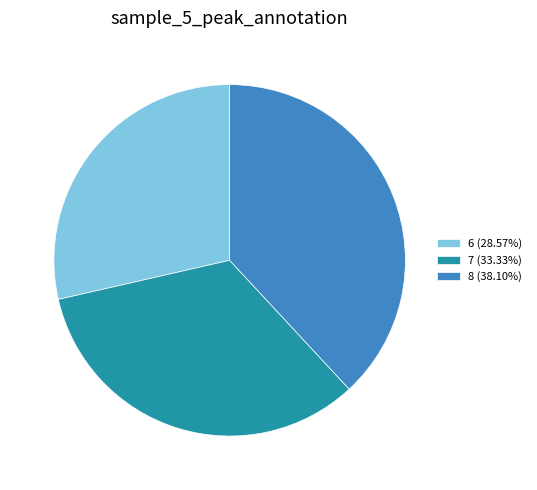

Rank the categories by value from lowest to highest.

6, 7, 8